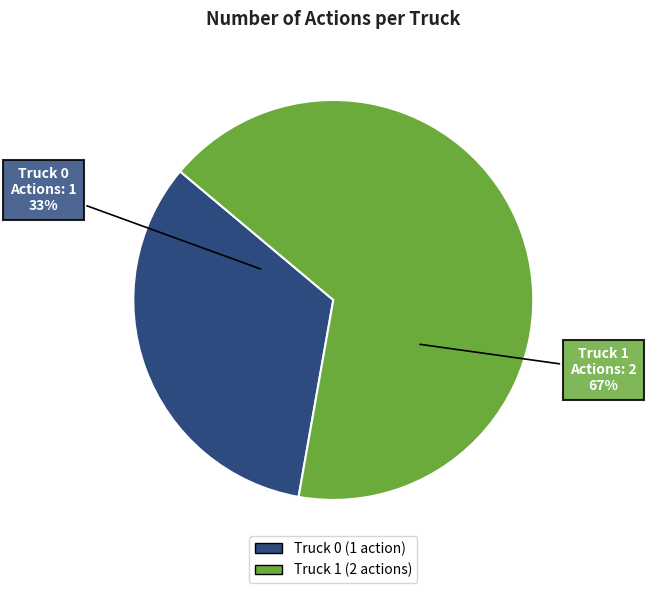

To the nearest percent, what percentage of the pie is Truck 1?

67%